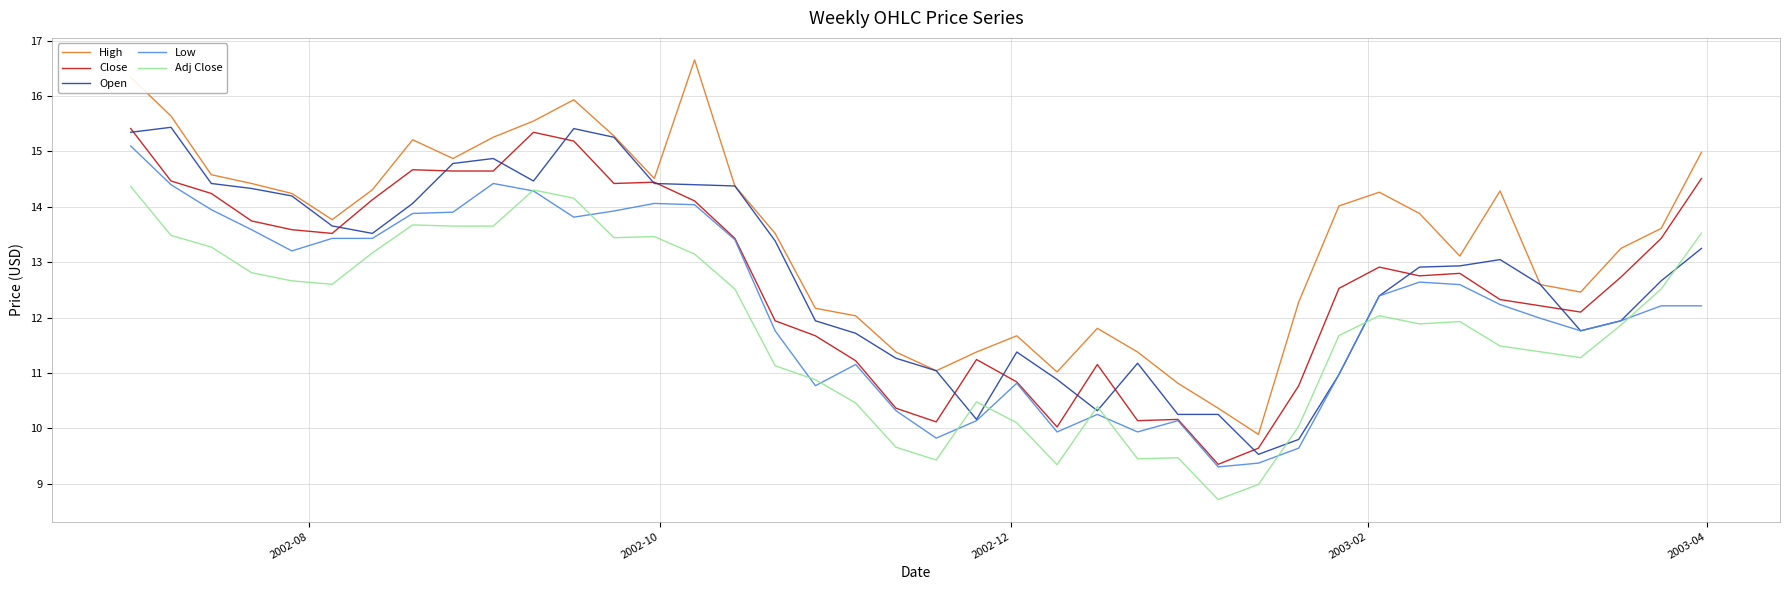

Which series has the largest total across all categories?

High